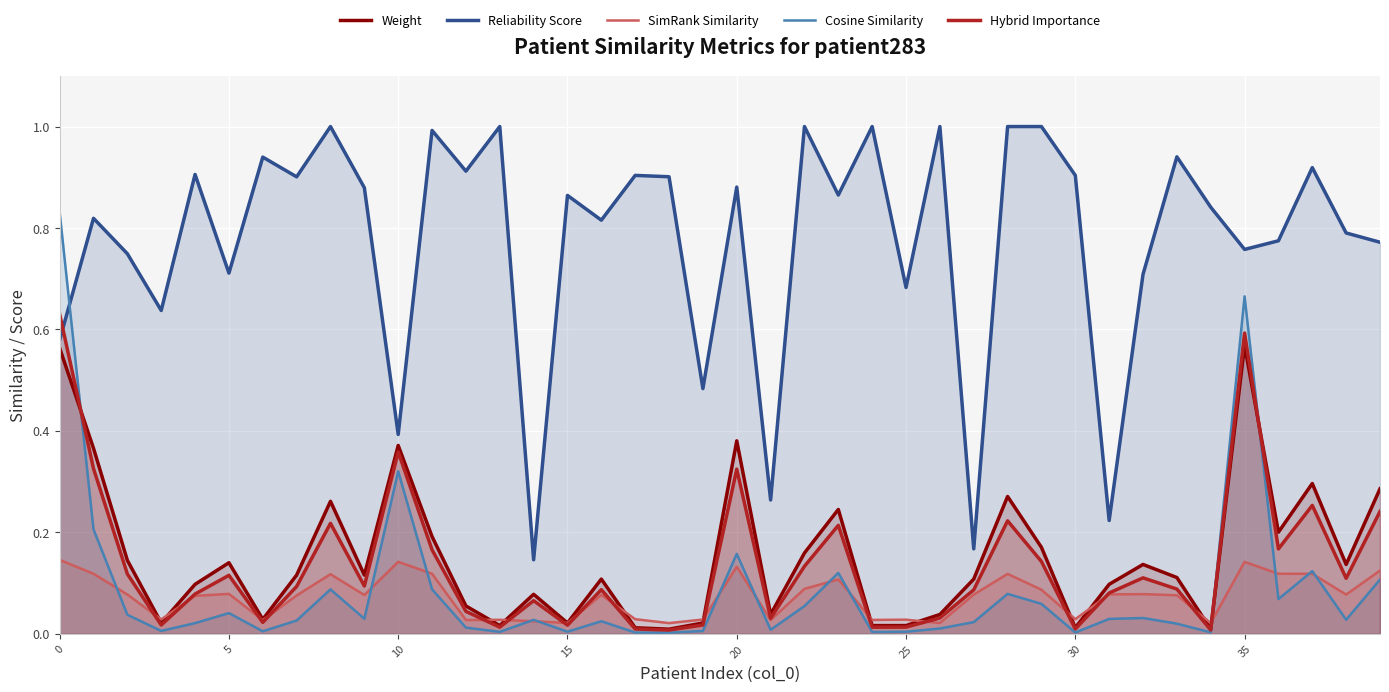

List the series in order of their peak value, highest first.

Reliability Score, Cosine Similarity, Hybrid Importance, Weight, SimRank Similarity